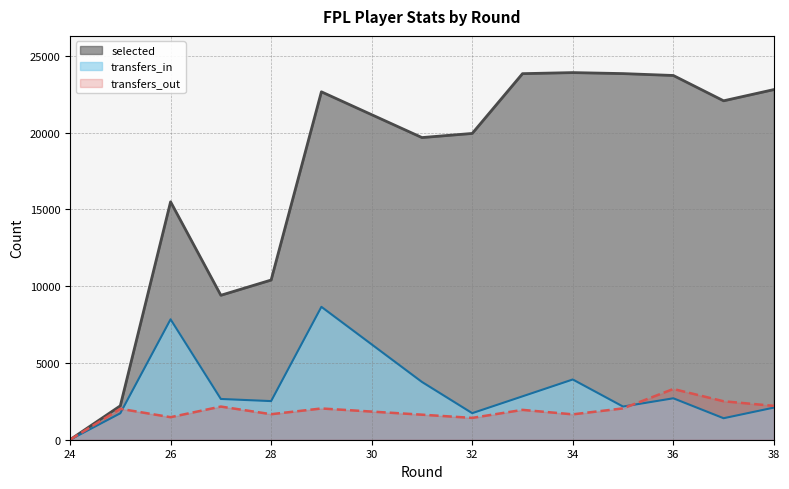

What is the value of the selected point at the 15th from the left?

22809